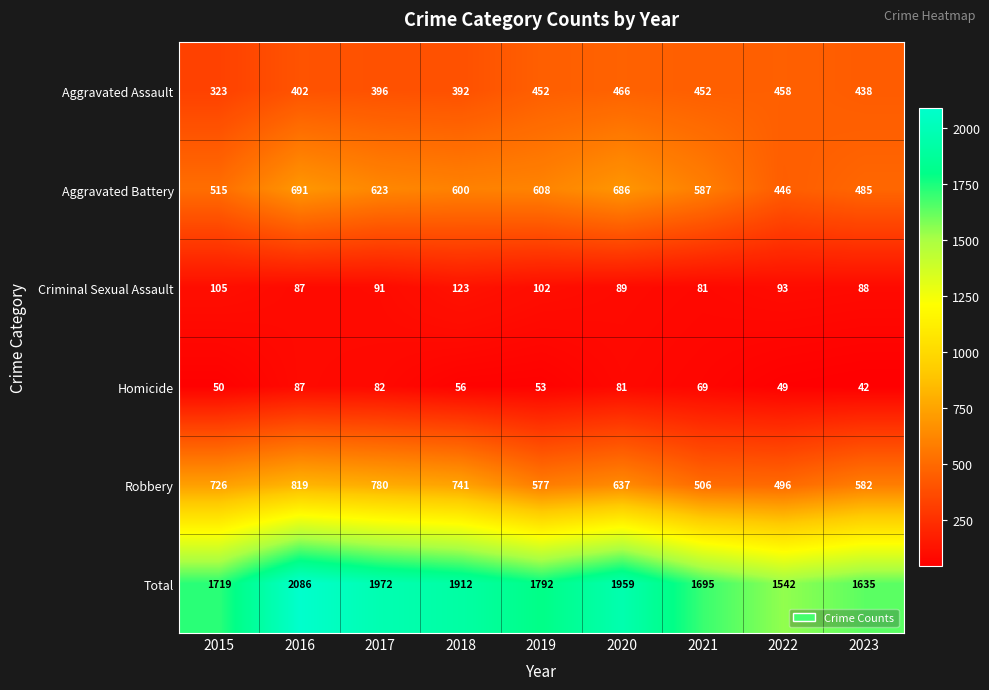

What is the total value across all series at 2023?

3270